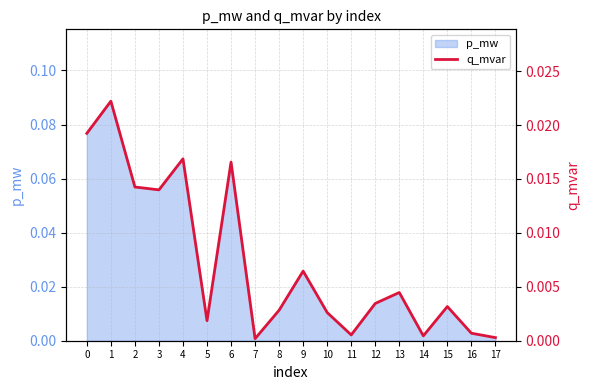

Which has a higher value, 17 or 11?

11